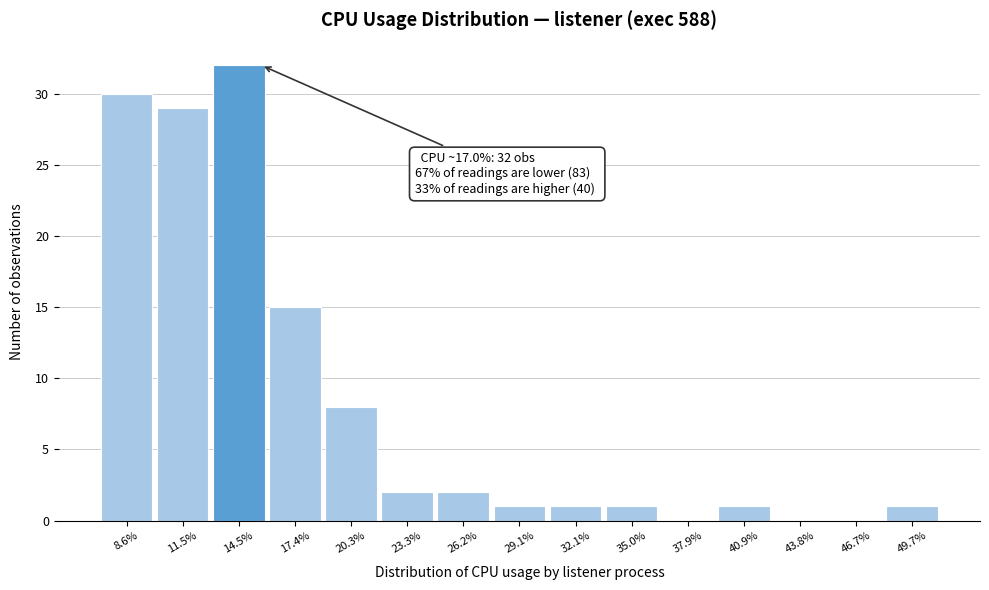

Reading left to right, list all the values displayed in this chart.

8.6%=30	11.5%=29	14.5%=32	17.4%=15	20.3%=8	23.3%=2	26.2%=2	29.1%=1	32.1%=1	35.0%=1	37.9%=0	40.9%=1	43.8%=0	46.7%=0	49.7%=1